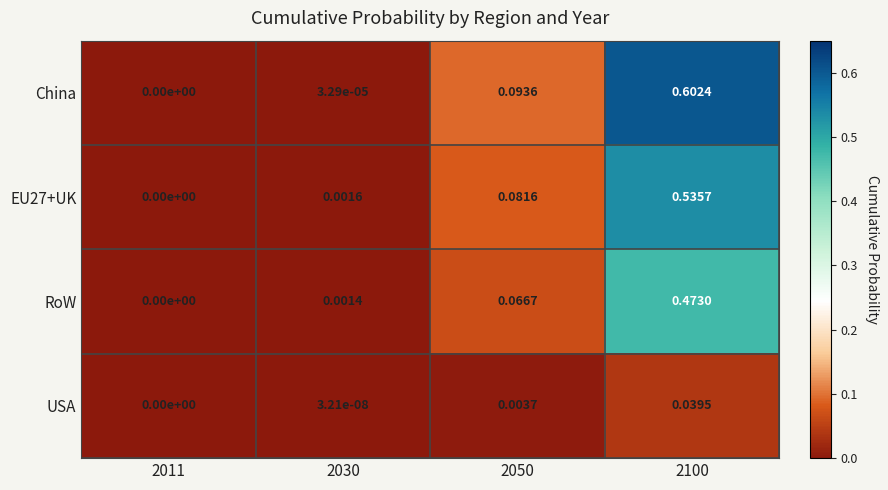

How many series are shown in this chart?

4